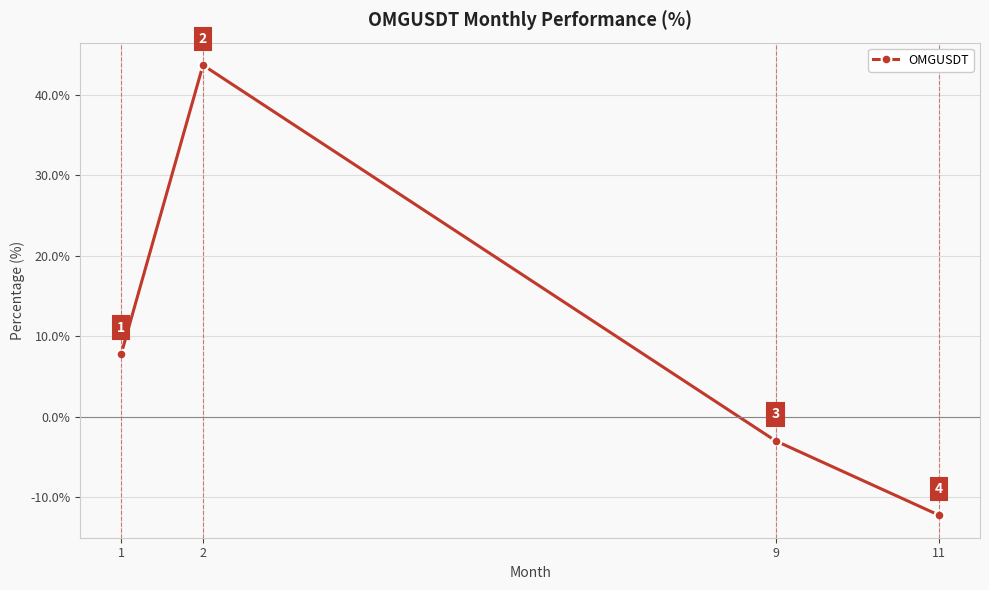

What is the greatest value displayed?

43.7